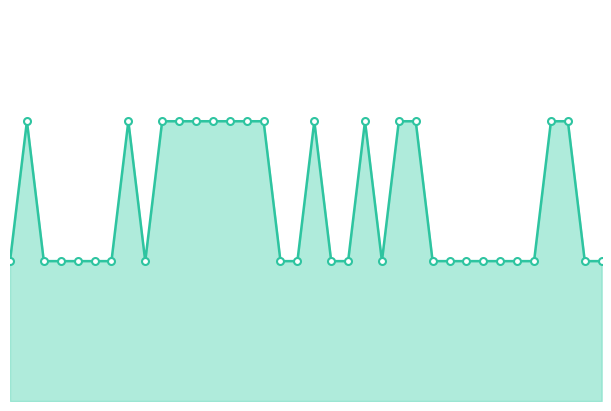

How many lines are shown in the chart?

1